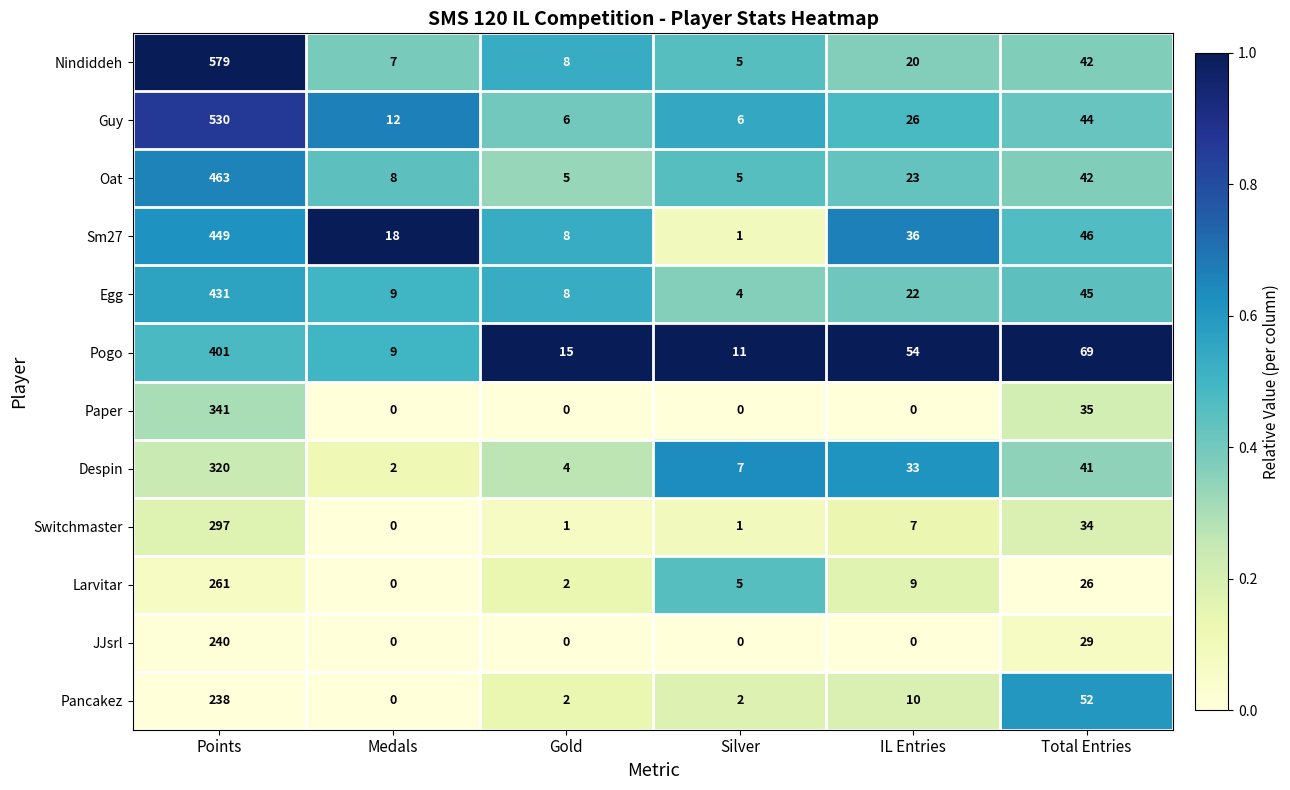

At which category does the chart reach its peak across all series?

Points